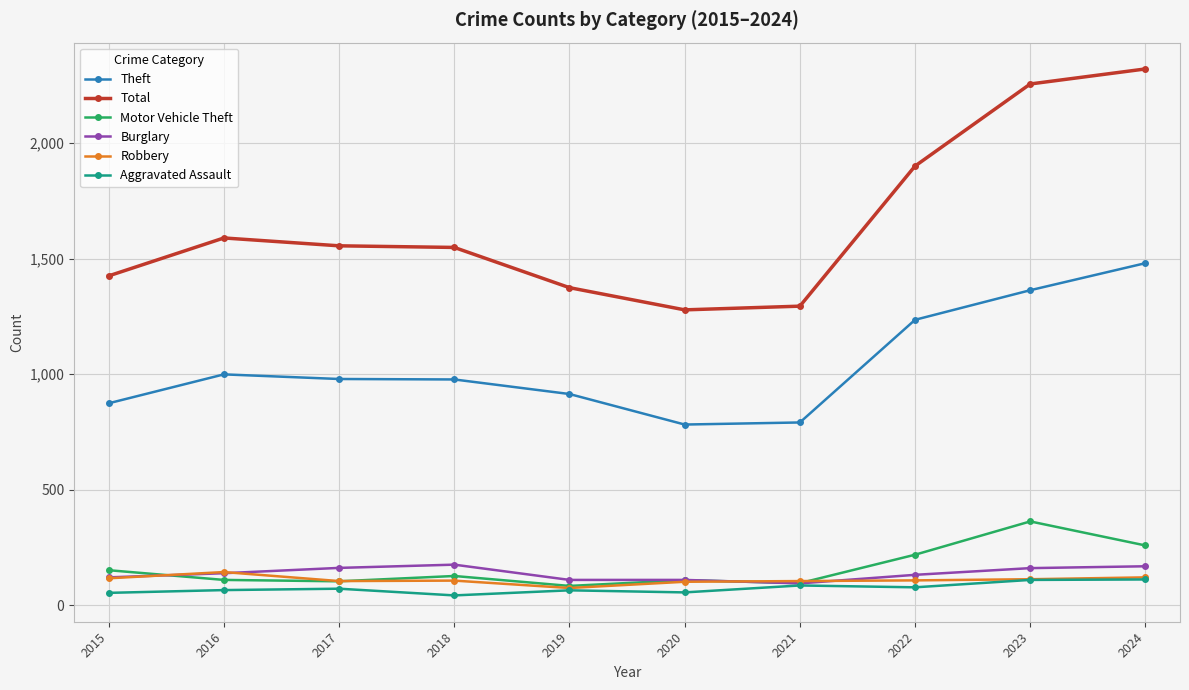

What is the sum of the Burglary values at 2017 and 2016?

301